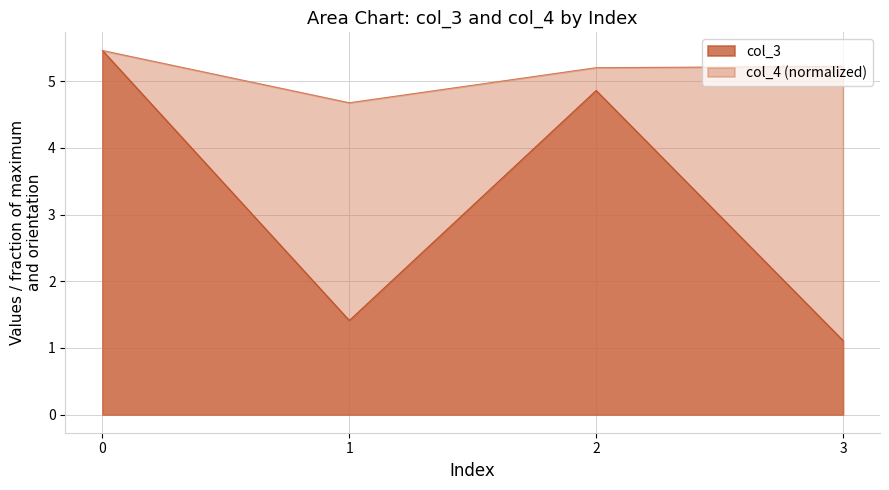

What are all the series names shown in the legend?

col_3, col_4 (normalized)